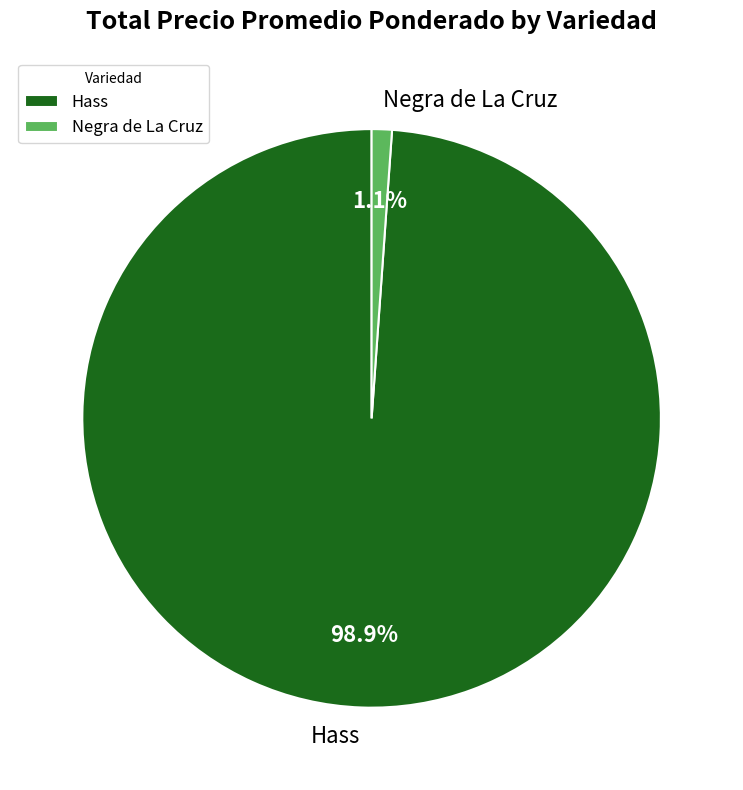

To the nearest percent, what percentage of the pie is Hass?

99%